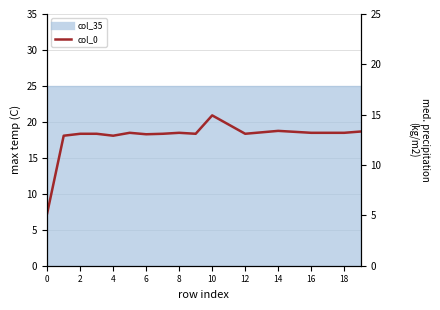

What is the sum of the col_0 values at 13 and 16?

37.0